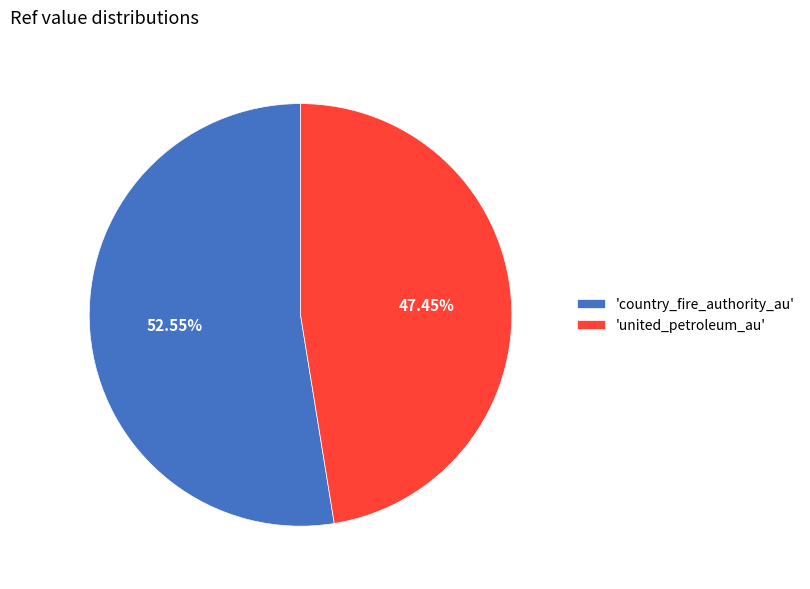

Combined, do 'country_fire_authority_au' and 'united_petroleum_au' account for over 50%?

Yes